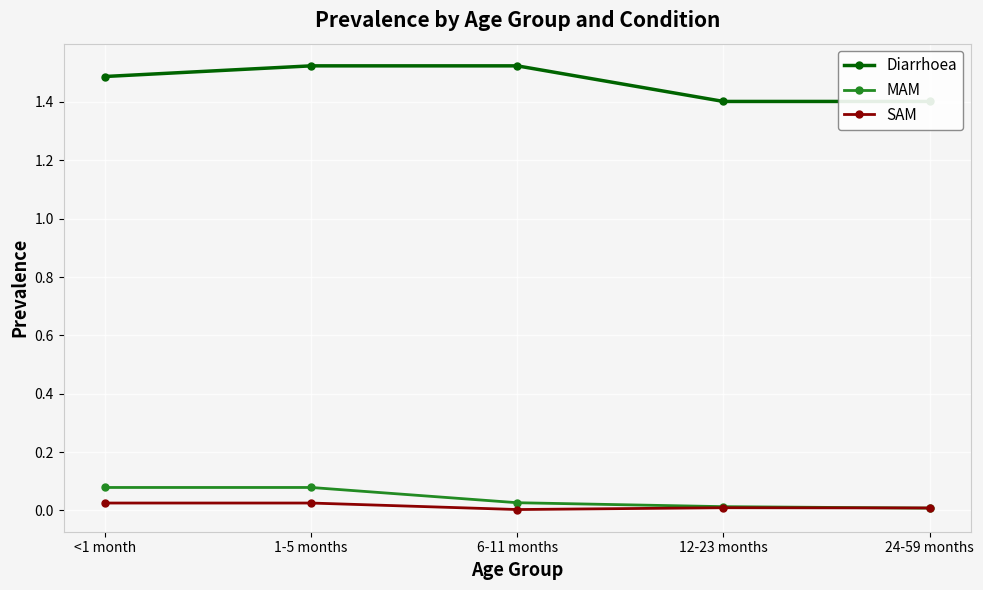

Which series ends up on top after the final intersection of SAM and MAM?

SAM